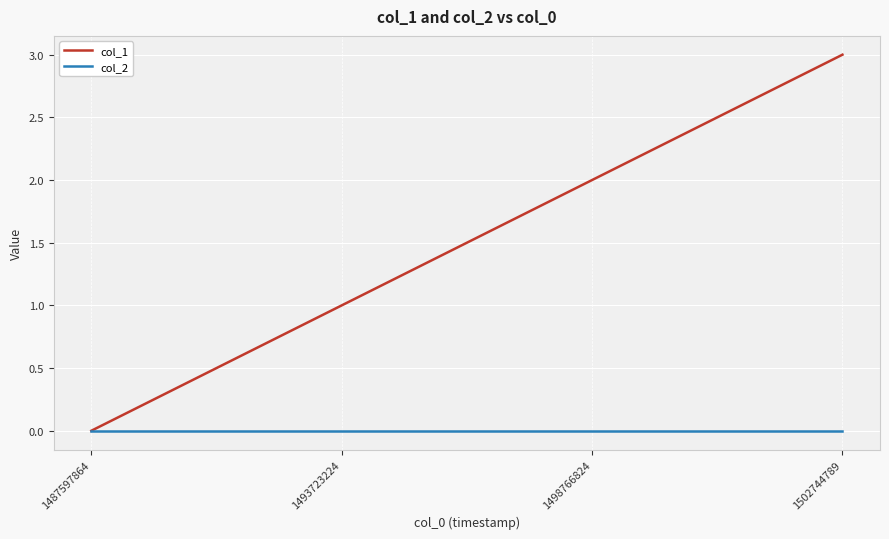

List the series in order of their overall mean, lowest first.

col_2, col_1